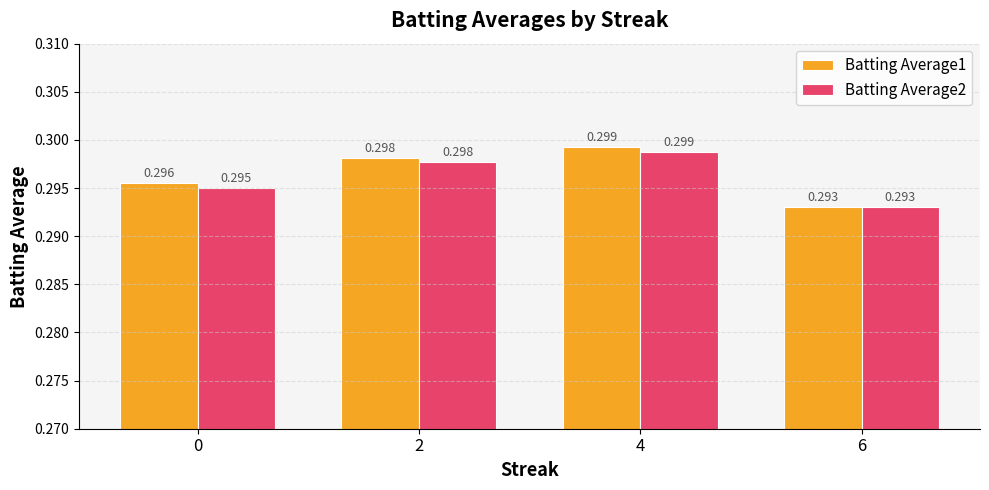

At which category is the sum across all series the highest?

4